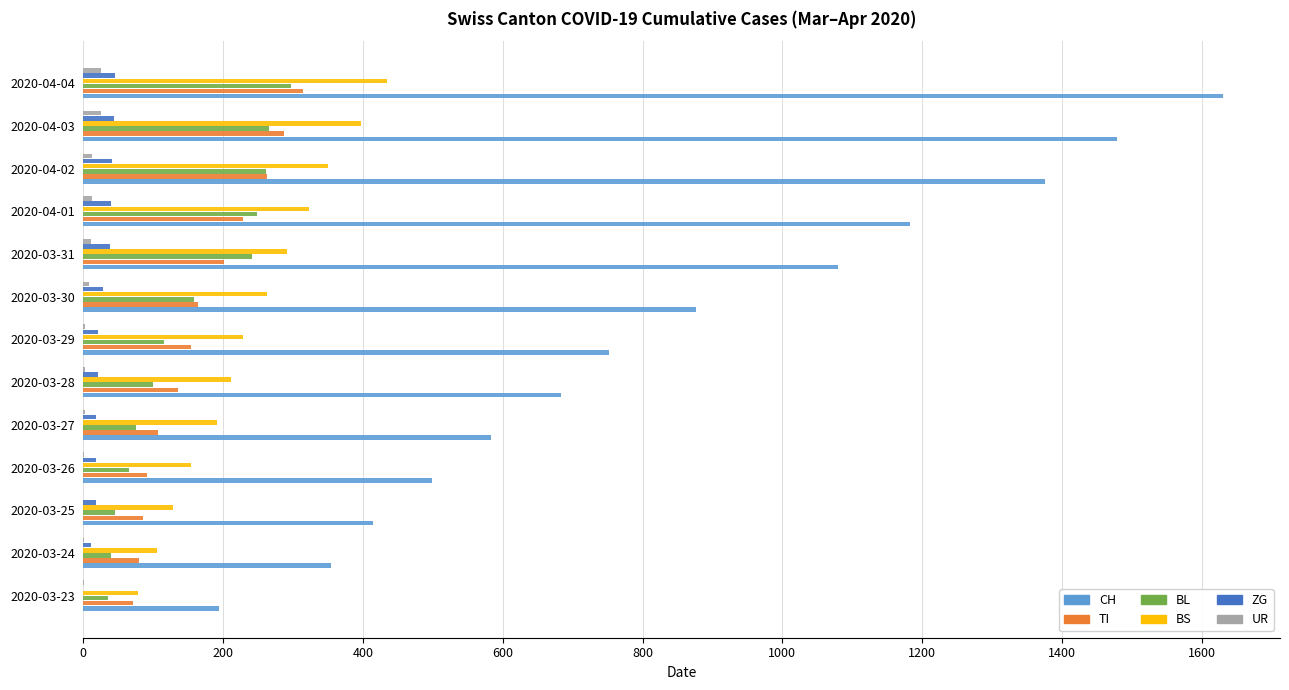

Which series changed the most between 2020-03-23 and 2020-03-29?

CH